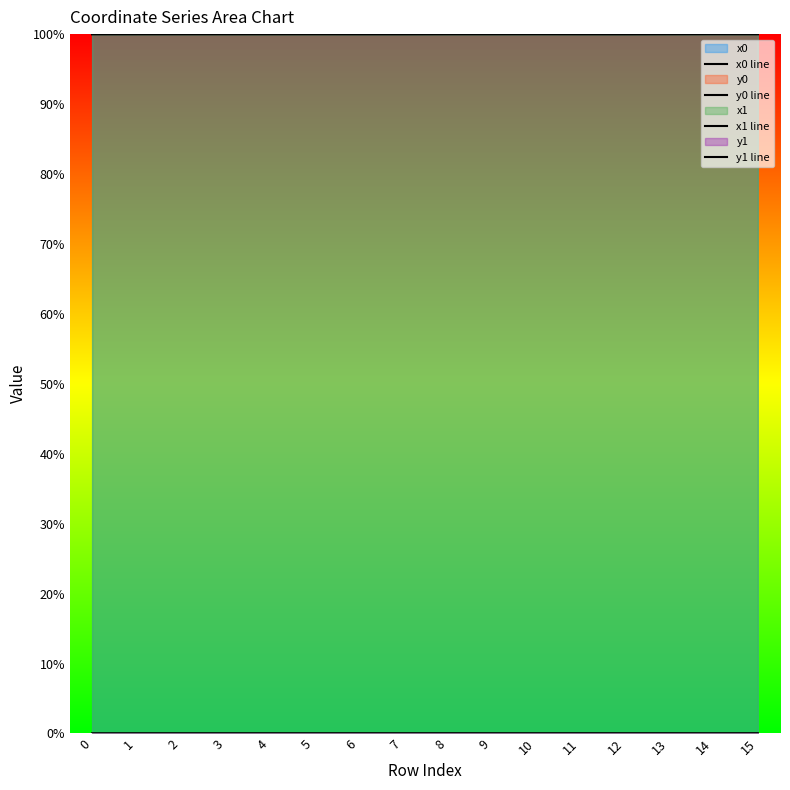

What is the lowest value of the x1 series?

1.0